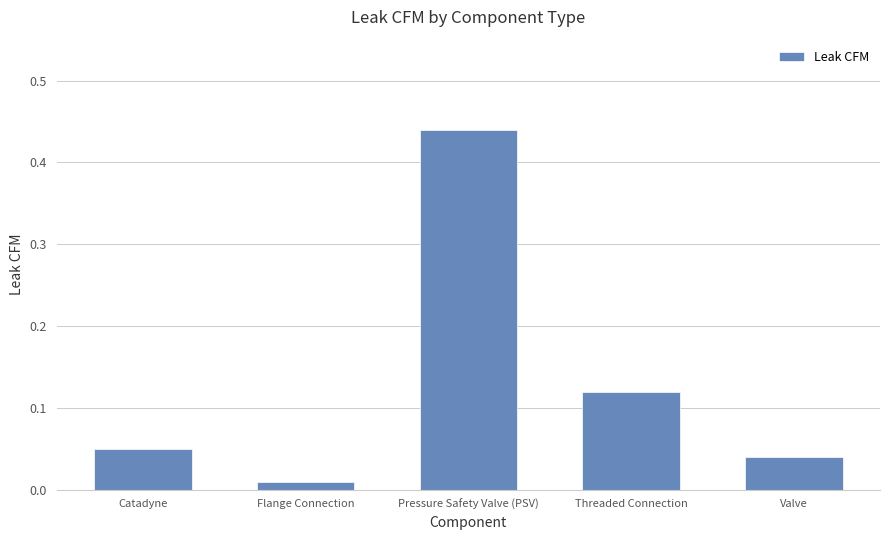

Which category has the highest value across all series?

Pressure Safety Valve (PSV)